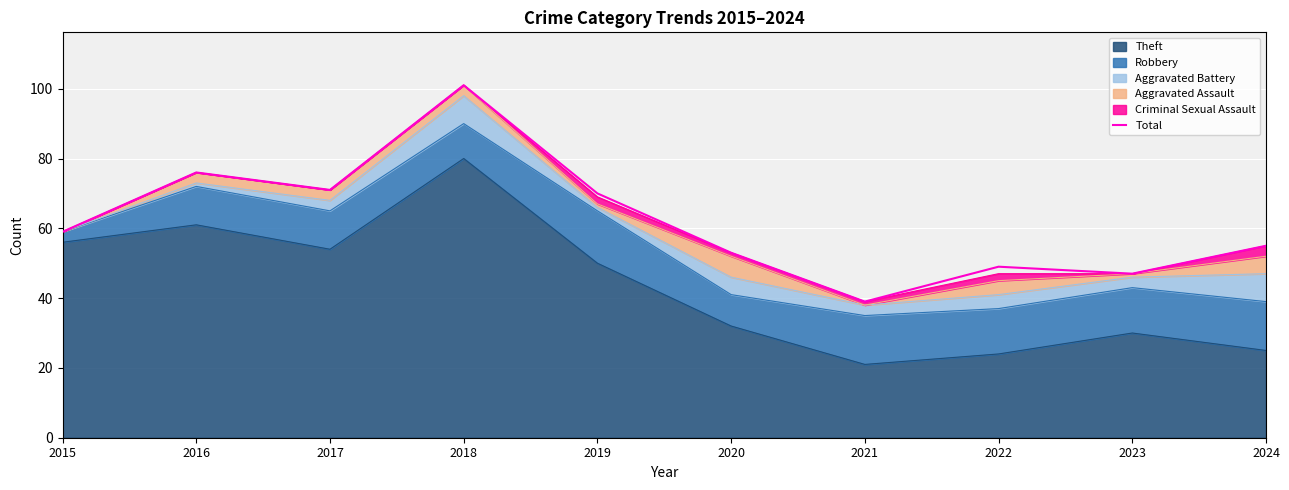

Where is the data nearest to the value 70?

2019